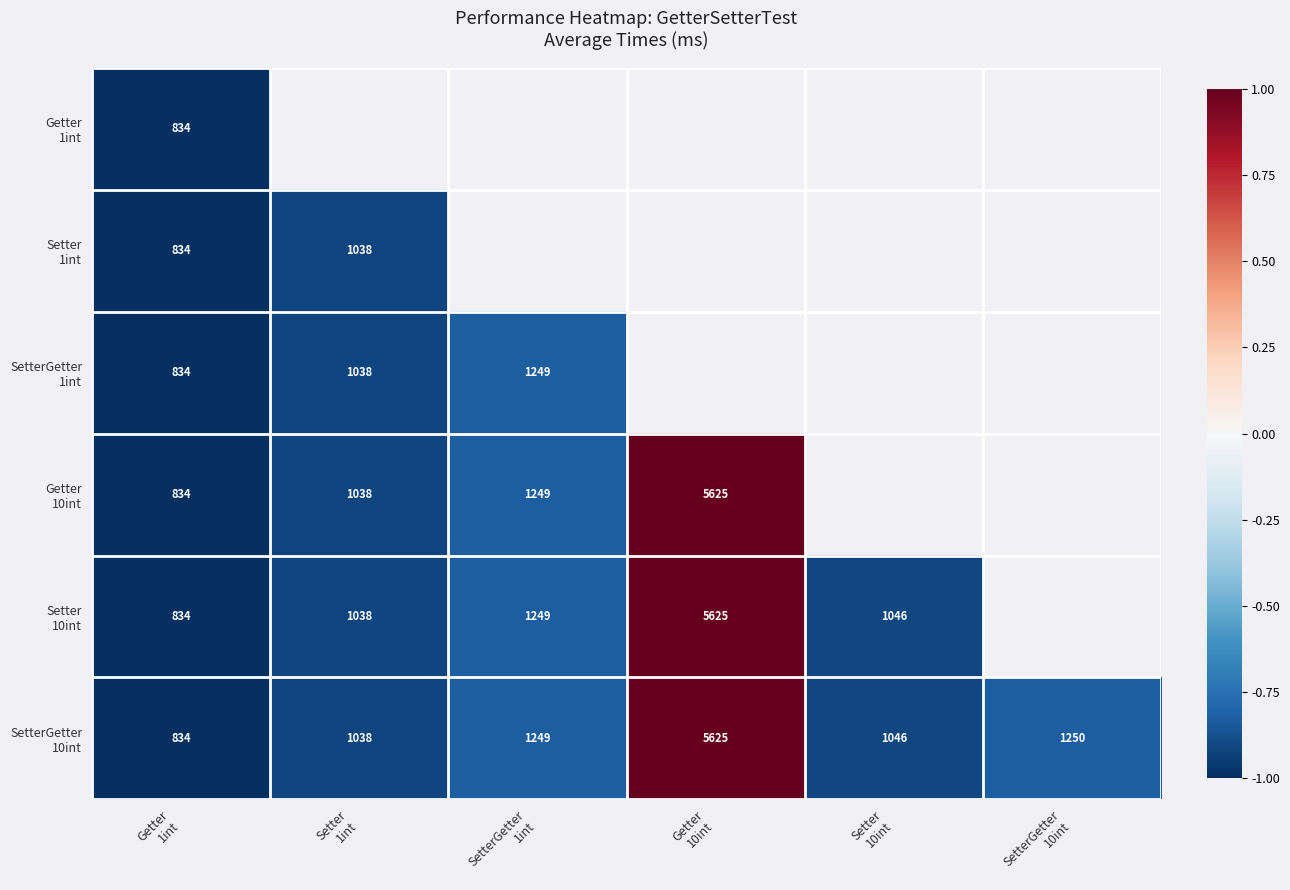

At which label is Setter 1int closest to 0?

Setter 1int